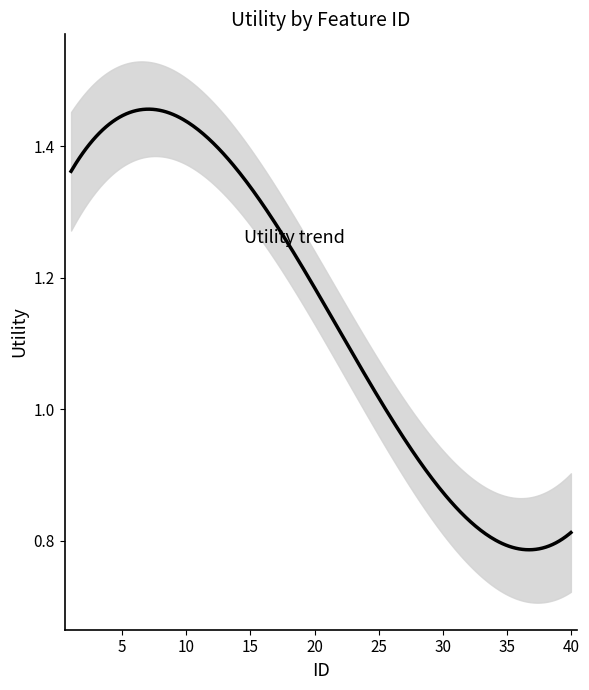

What is the difference between the maximum and second lowest values?

0.6